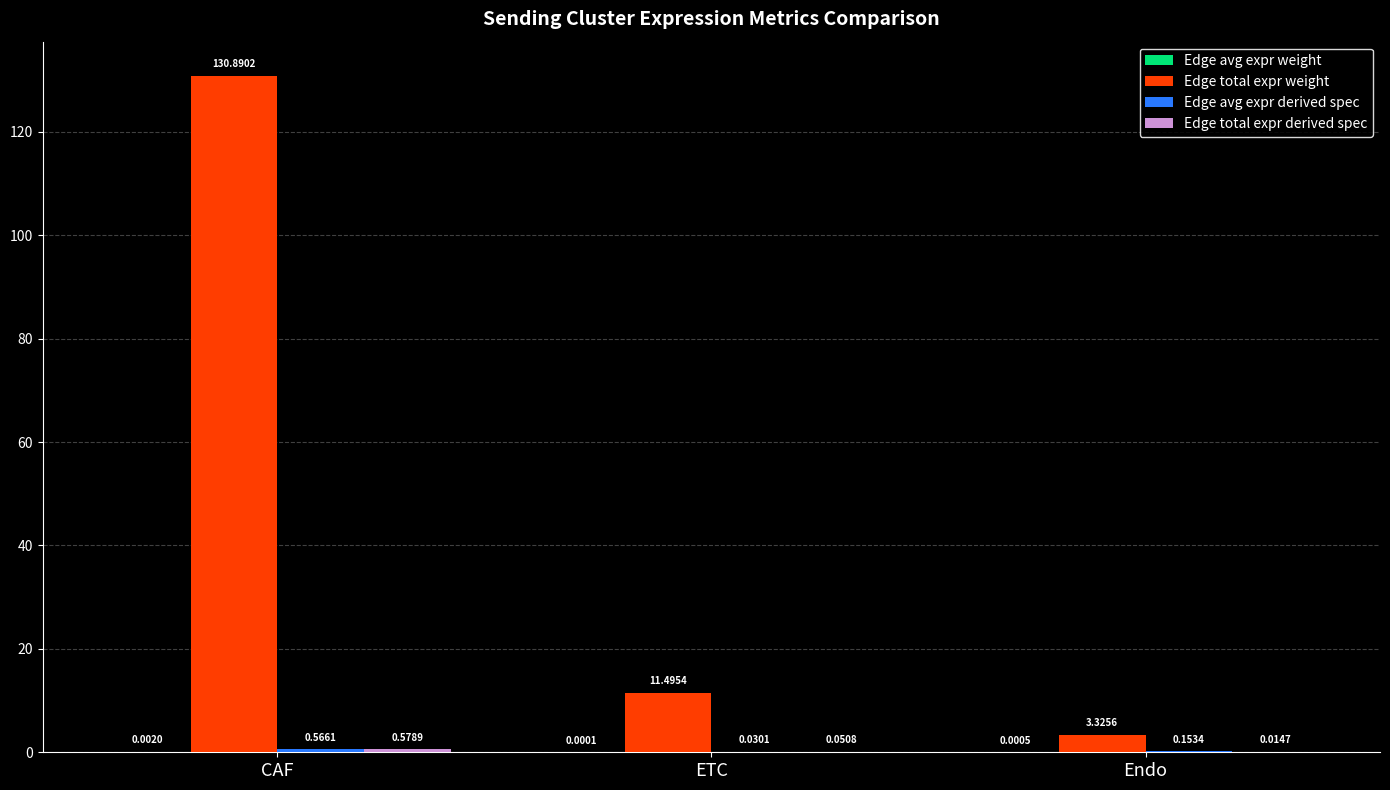

How many groups of bars are there?

3